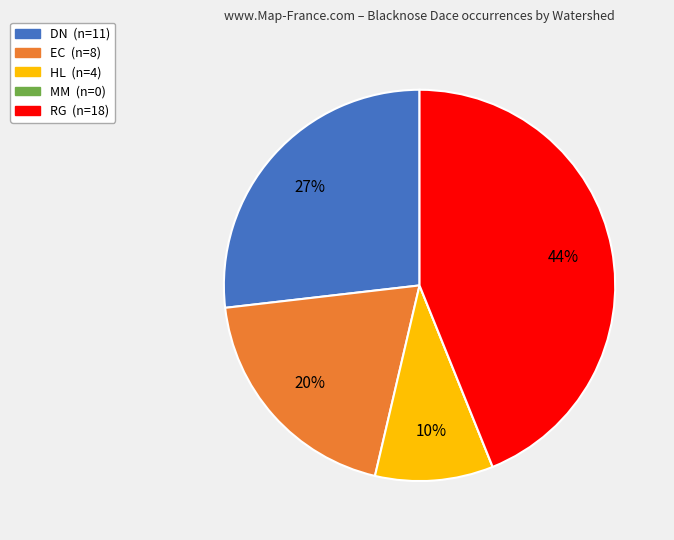

Is RG the majority of the pie?

No